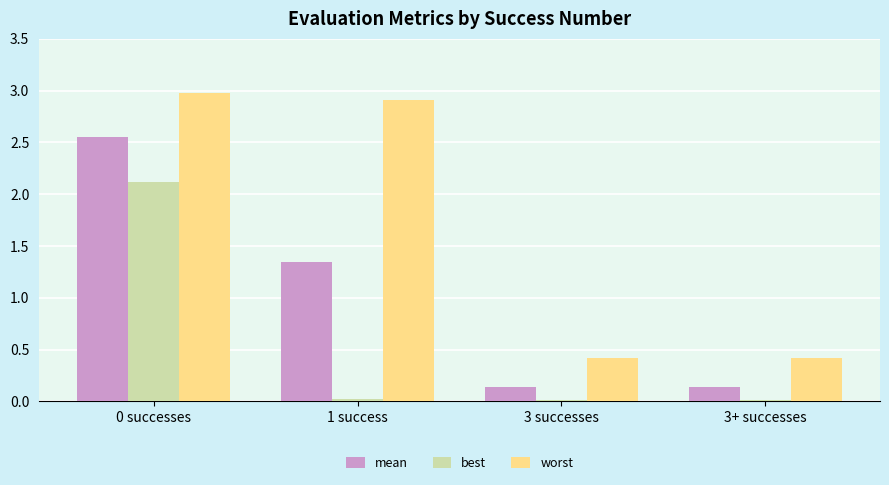

Between 0 successes and 3+ successes, which series saw the biggest shift?

worst